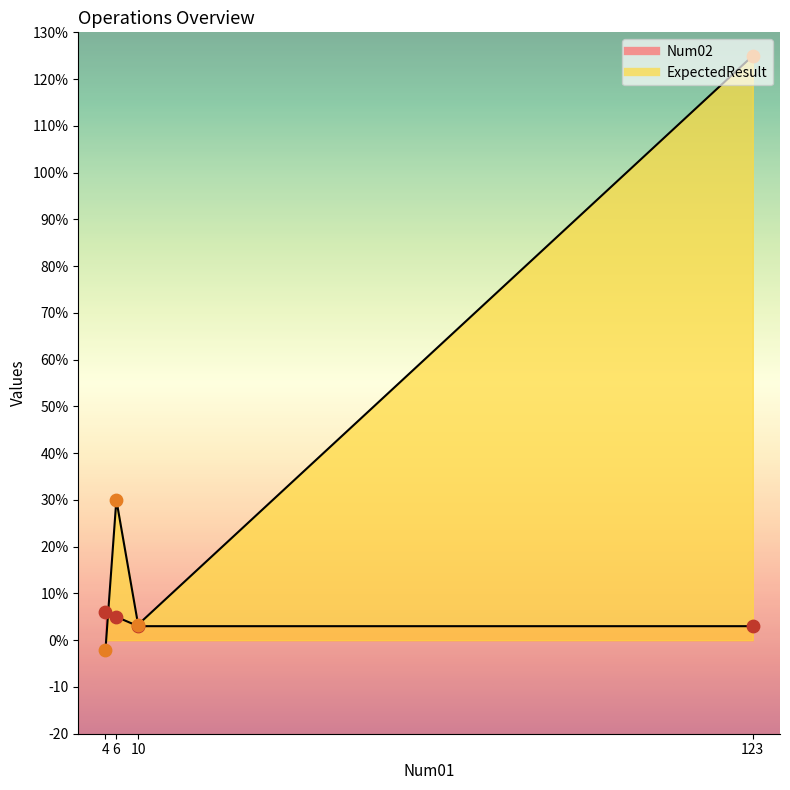

What are all the series names shown in the legend?

Num02, ExpectedResult